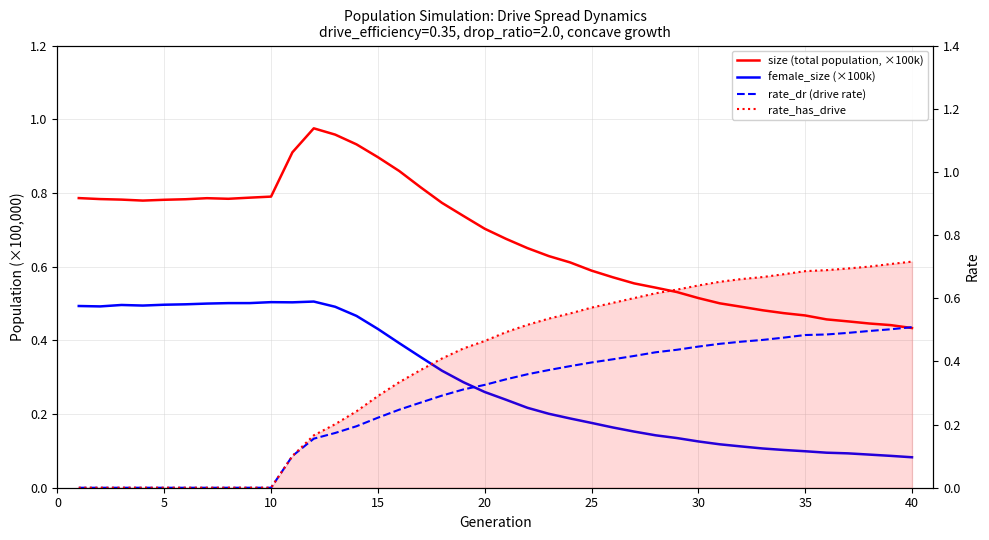

Count the female_size (×100k) values in the range 0 to 1.

40